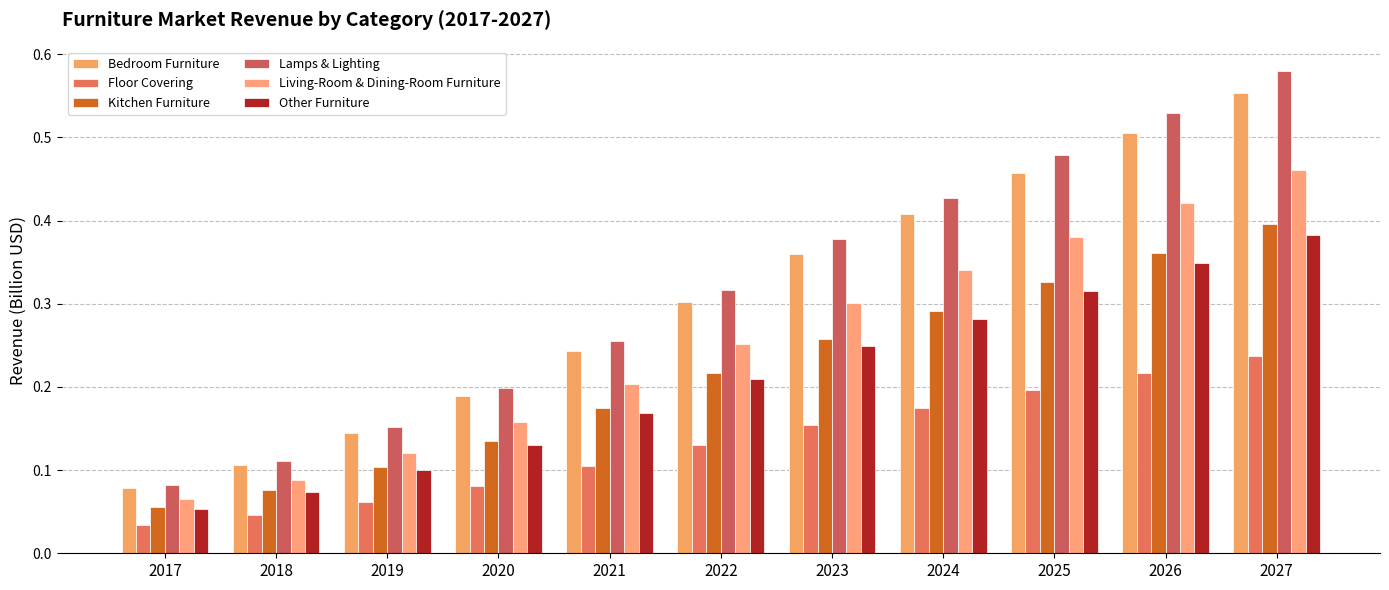

What is the difference between the maximum and minimum values in the Floor Covering series?

0.2